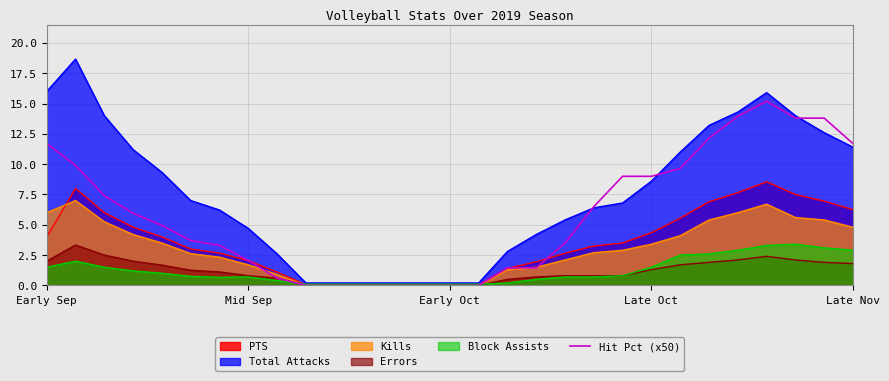

What is the change in value from 12 to 18?

+3.5